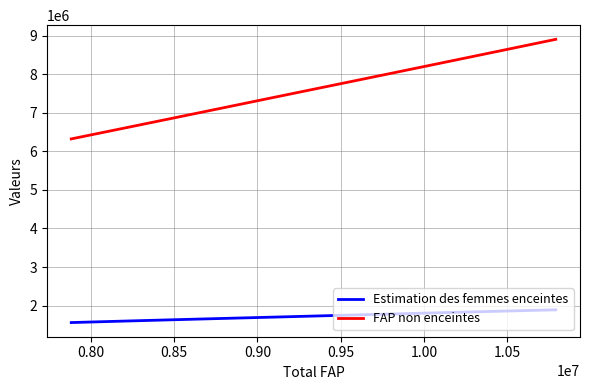

Rank the series by their maximum value, from lowest to highest.

Estimation des femmes enceintes, FAP non enceintes